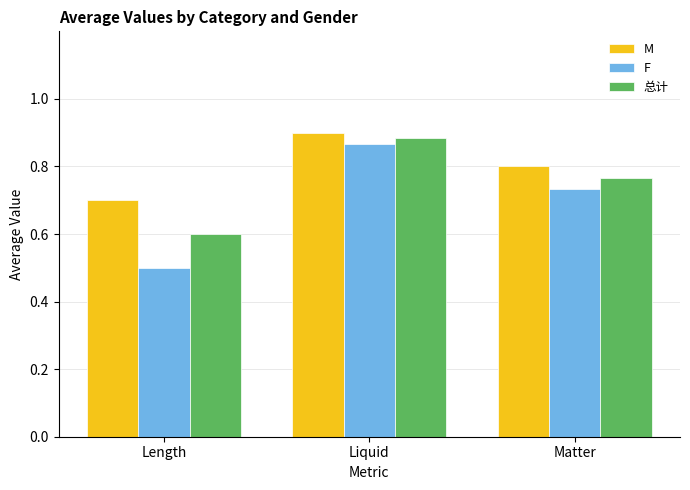

What is the difference between the maximum and minimum values in the F series?

0.4